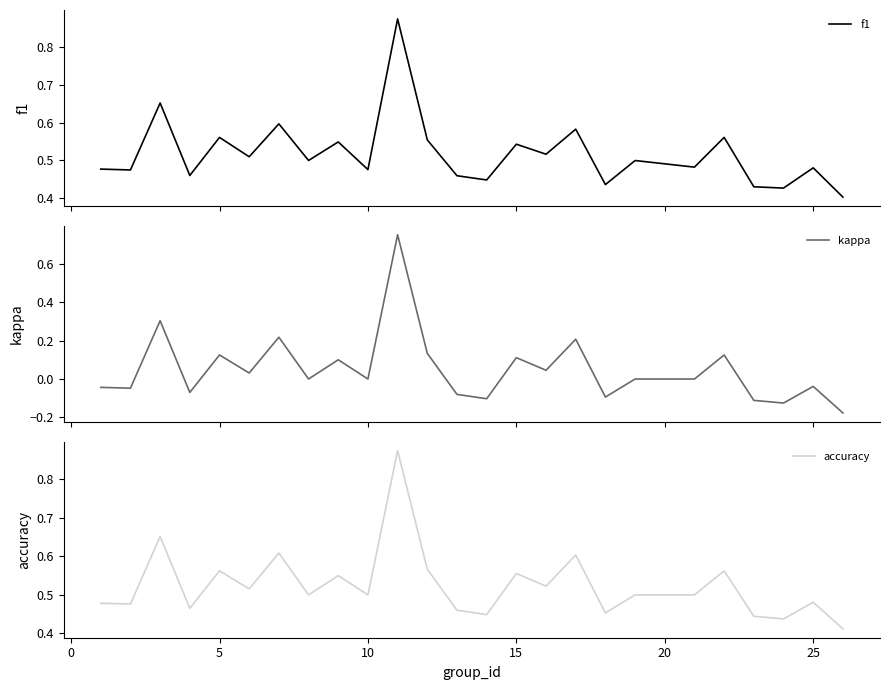

What is the sum of all kappa values?

1.3